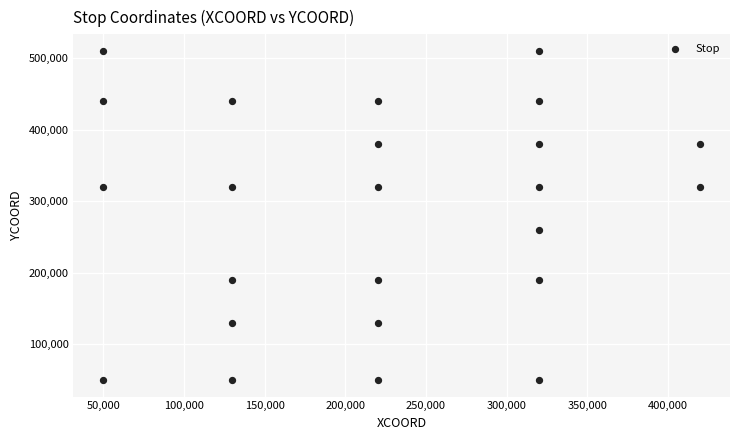

What is the range of X values (max minus min)?

370000